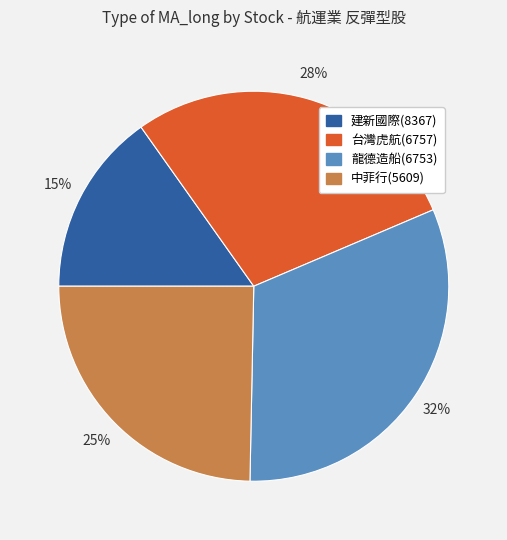

What percentage is the 建新國際(8367) slice, to the nearest percent?

15%